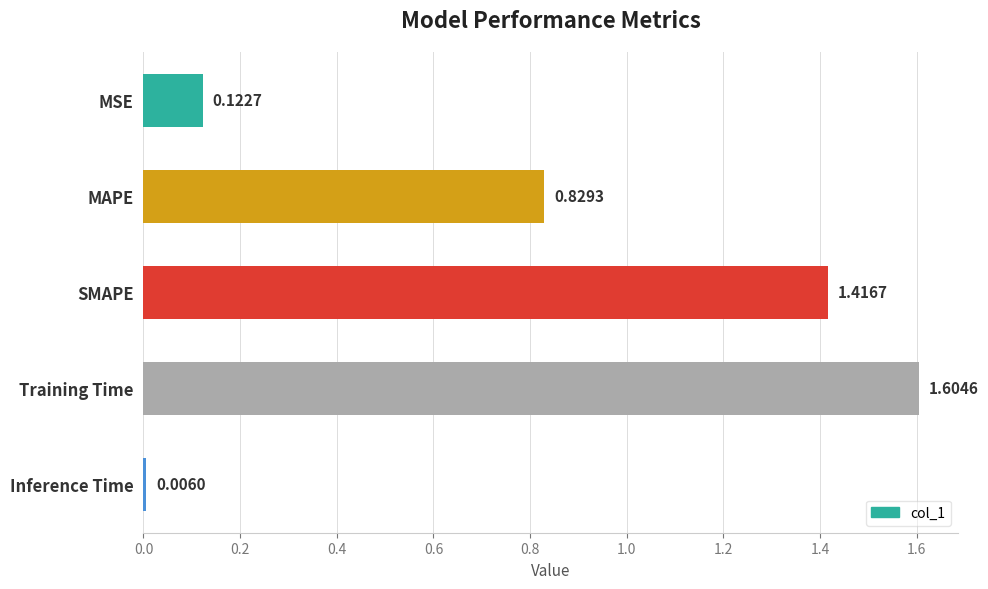

Between MAPE and SMAPE, which is larger?

SMAPE